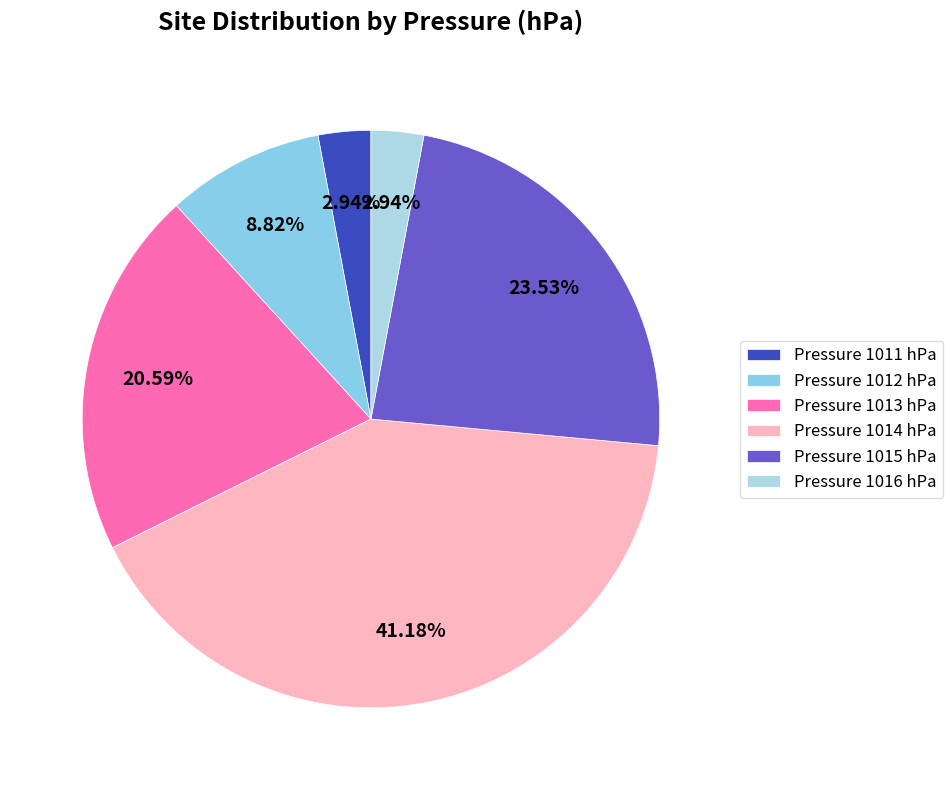

How many slices are in this pie chart?

6